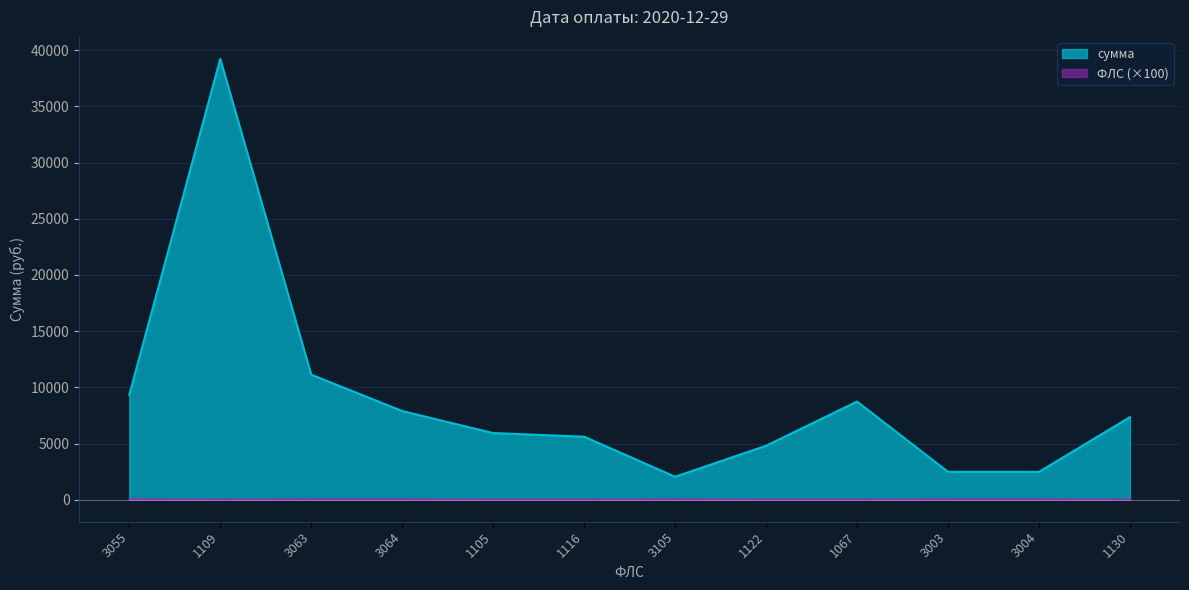

True or false: ФЛС and сумма intersect in this chart.

False